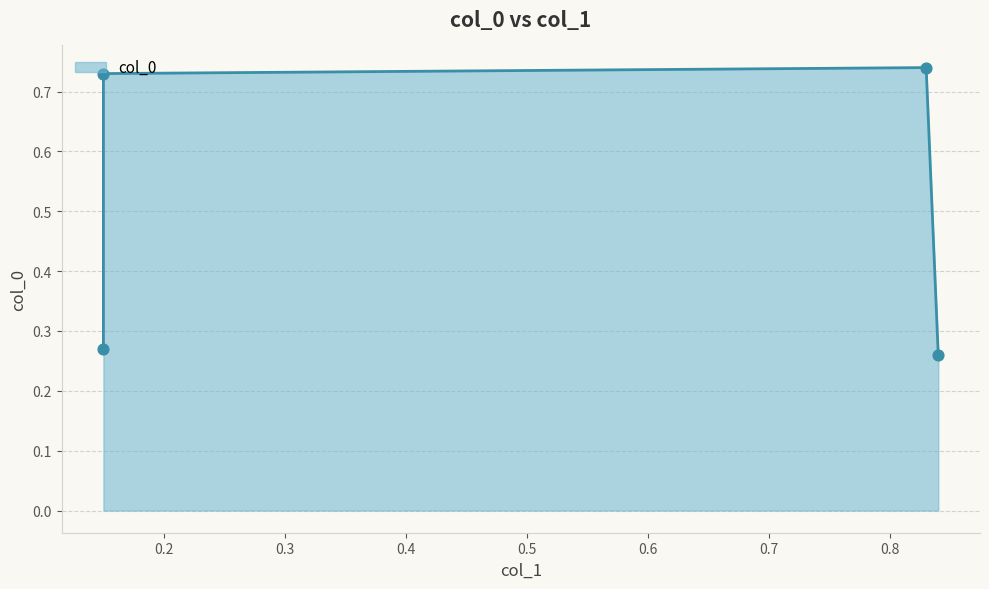

Which has a higher value, 0.83 or 0.15?

0.83